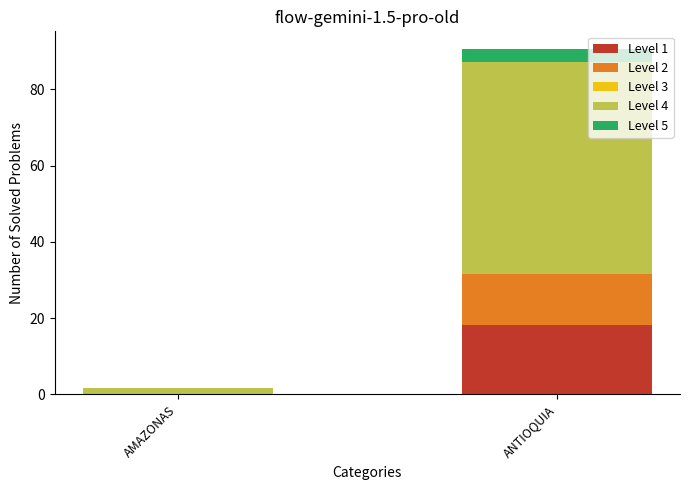

At which category is the sum across all series the highest?

ANTIOQUIA